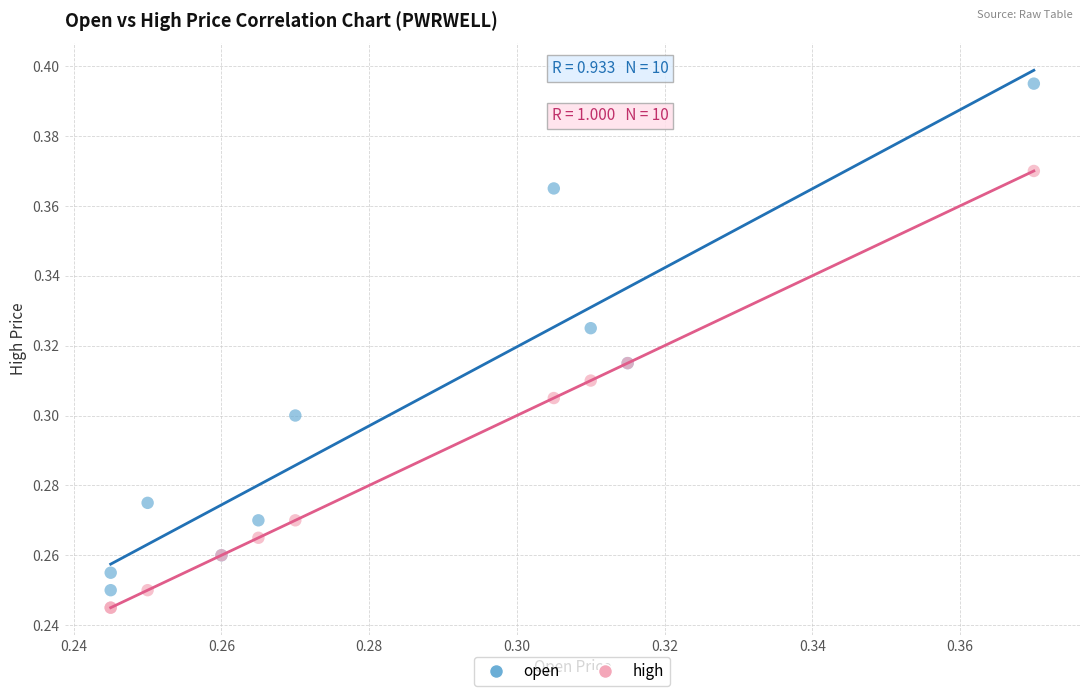

Which series contains the highest Y value?

open